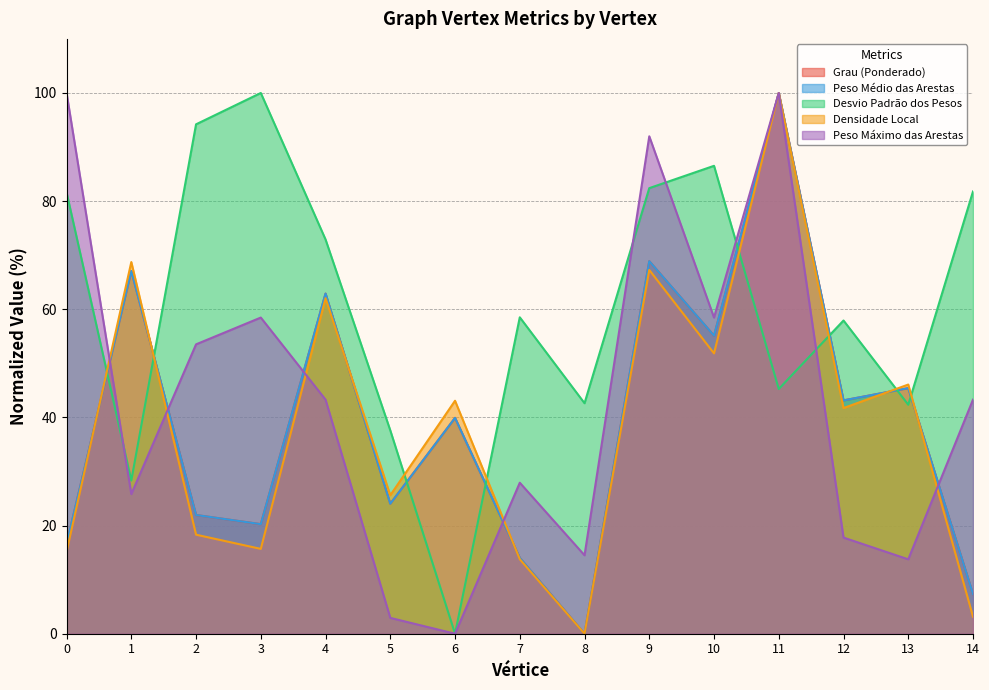

At which label is Densidade Local closest to 50?

10